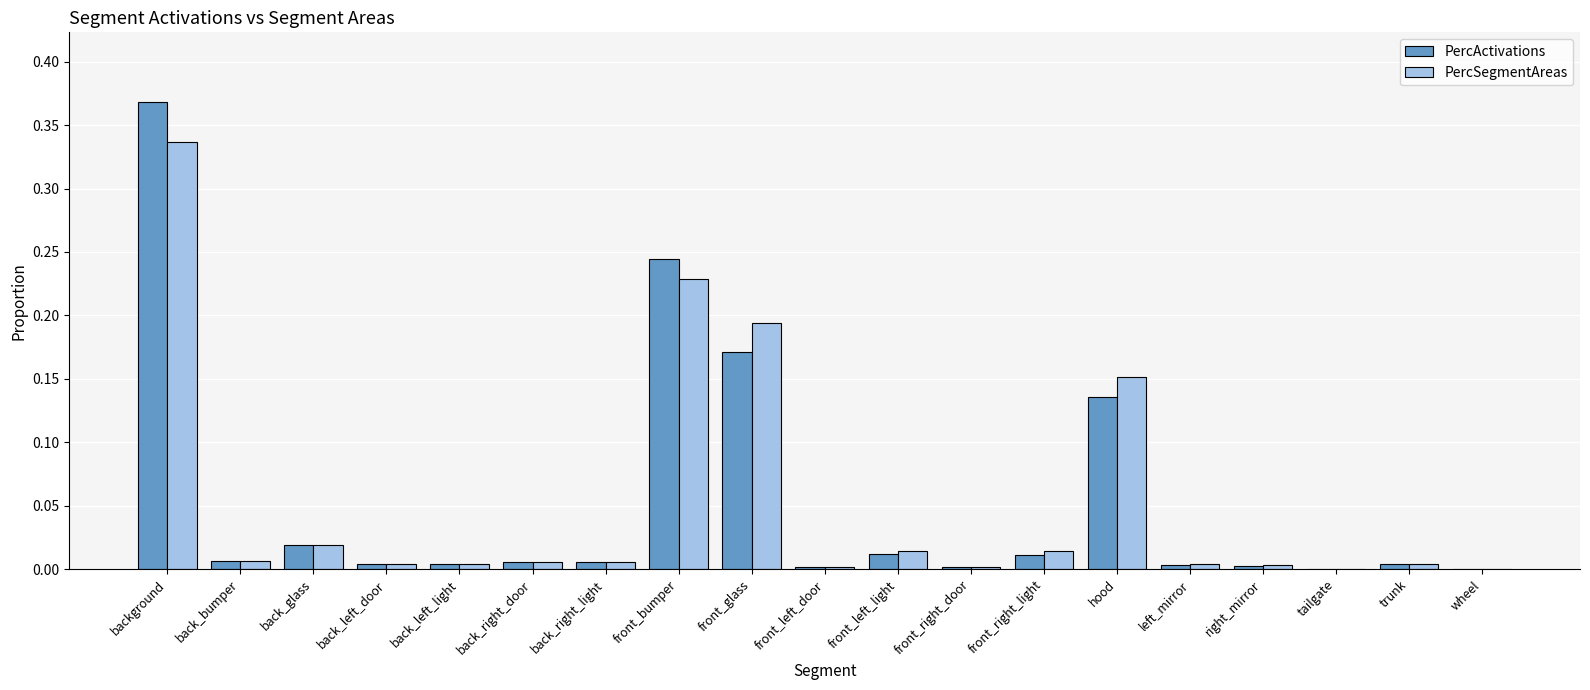

Which category has the highest value in the PercActivations series?

background